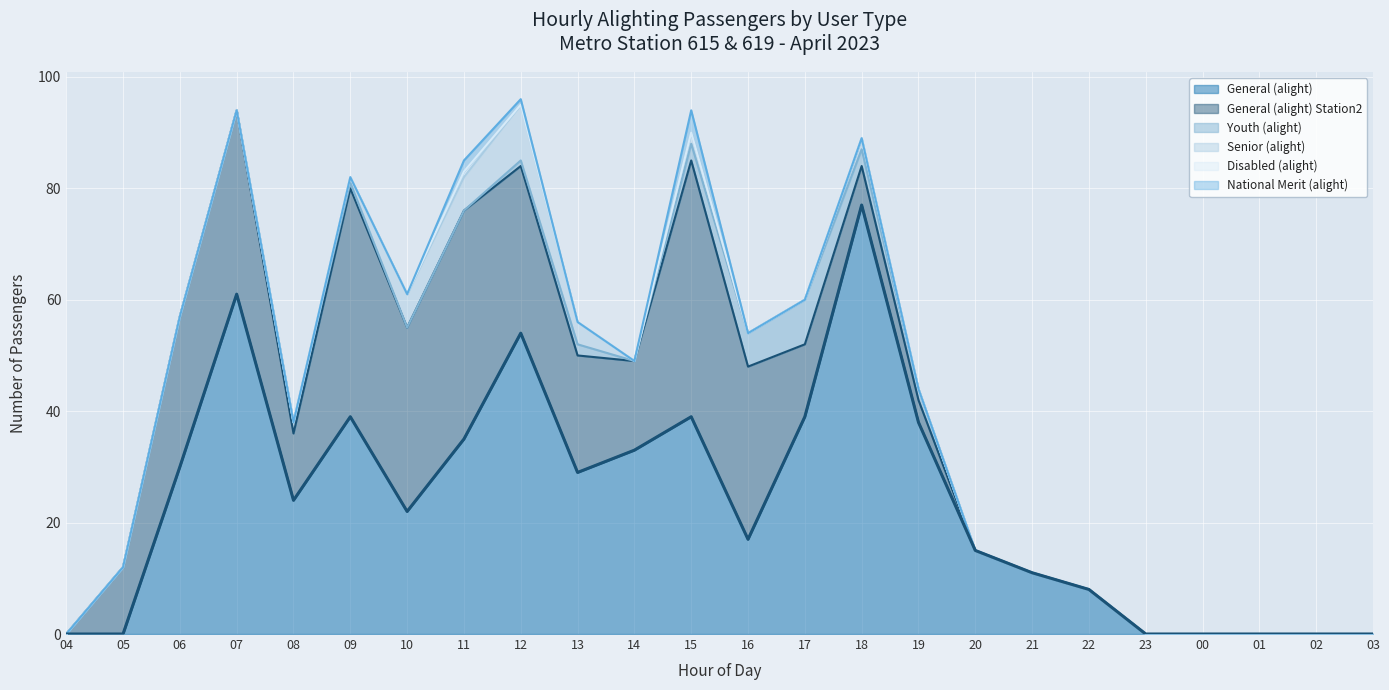

True or false: Disabled (alight) has more than 1 points higher than both neighbors.

False